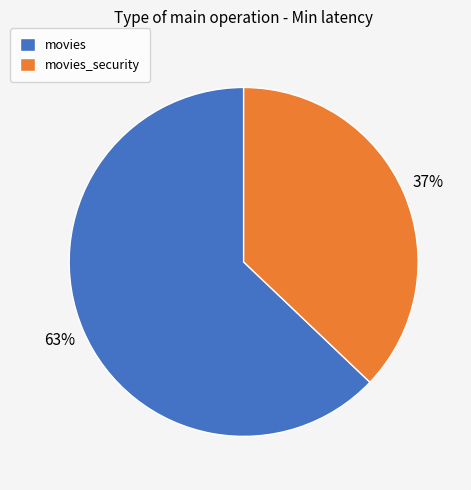

How many segments does this pie chart have?

2